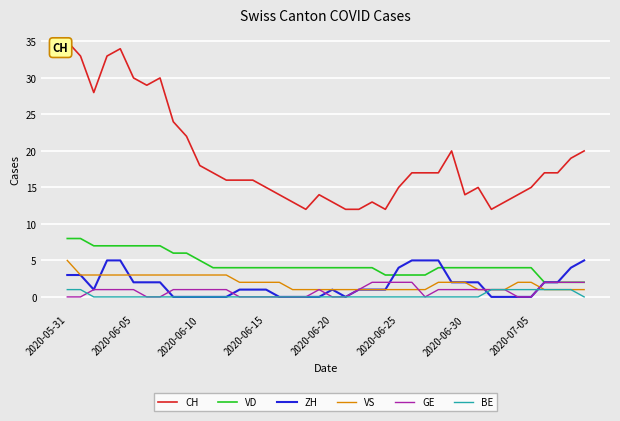

At which label does ZH first exceed 1?

2020-05-31